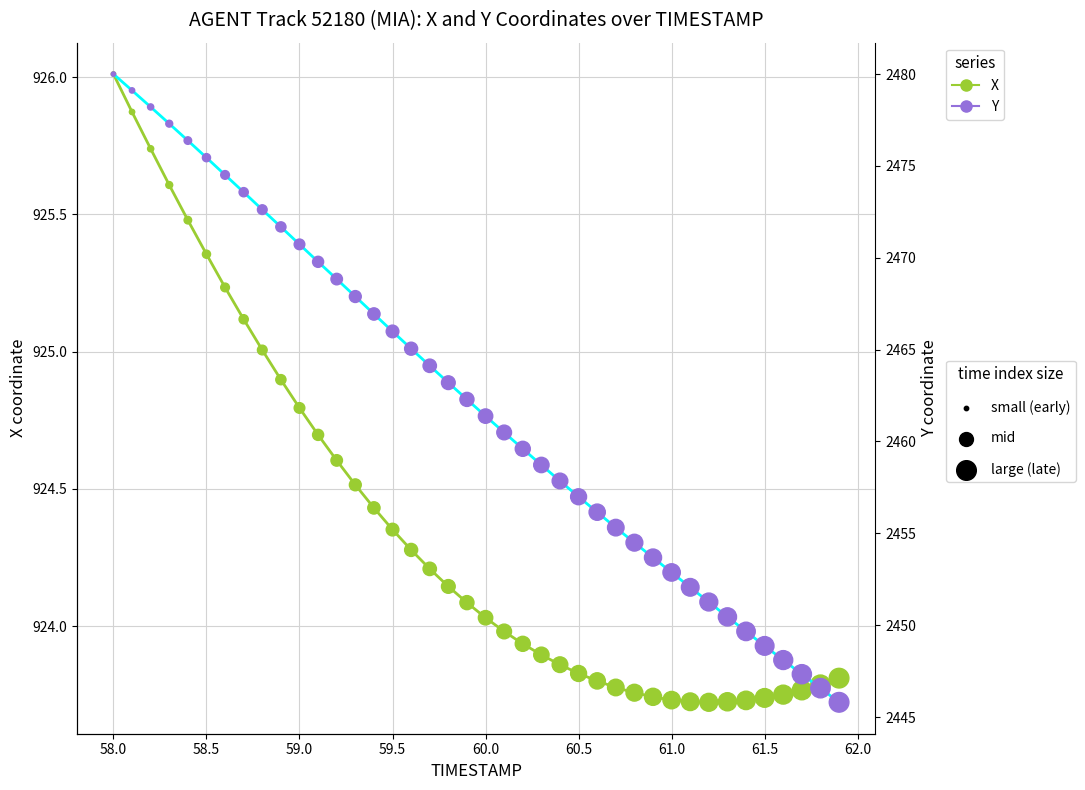

Is the value of X at 34 greater than the value of Y at 24?

No